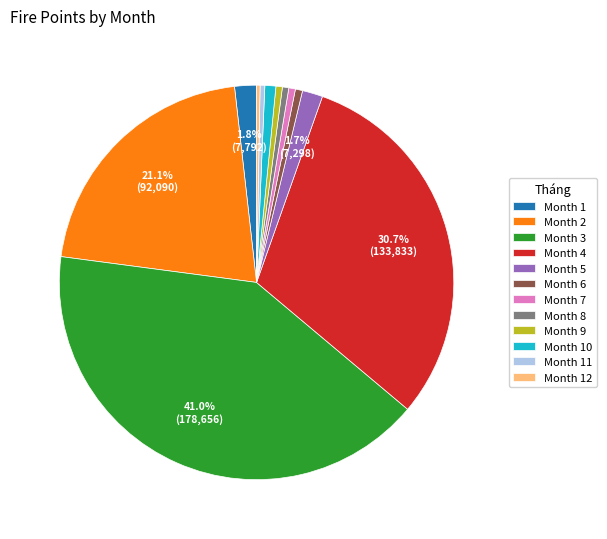

How many slices are in this pie chart?

12